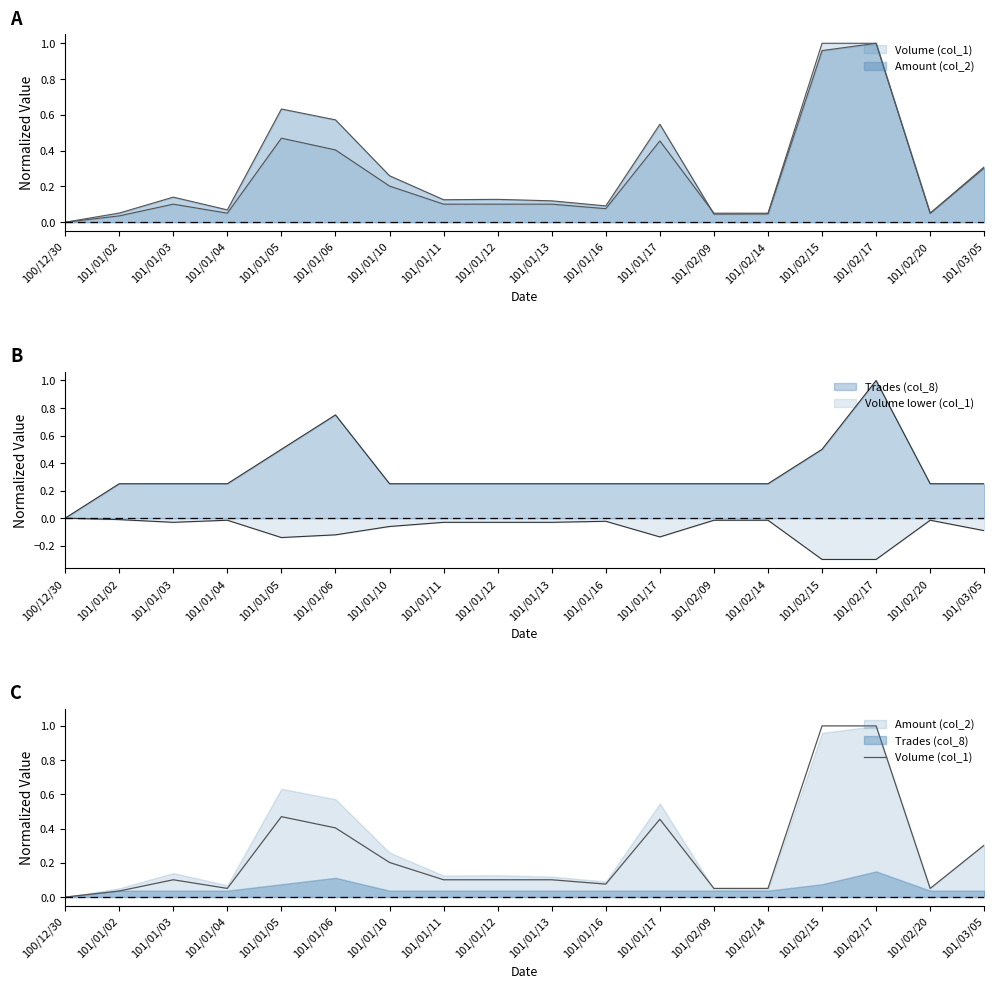

What is the sum of the values at 101/02/17 and 101/02/14?

1.1